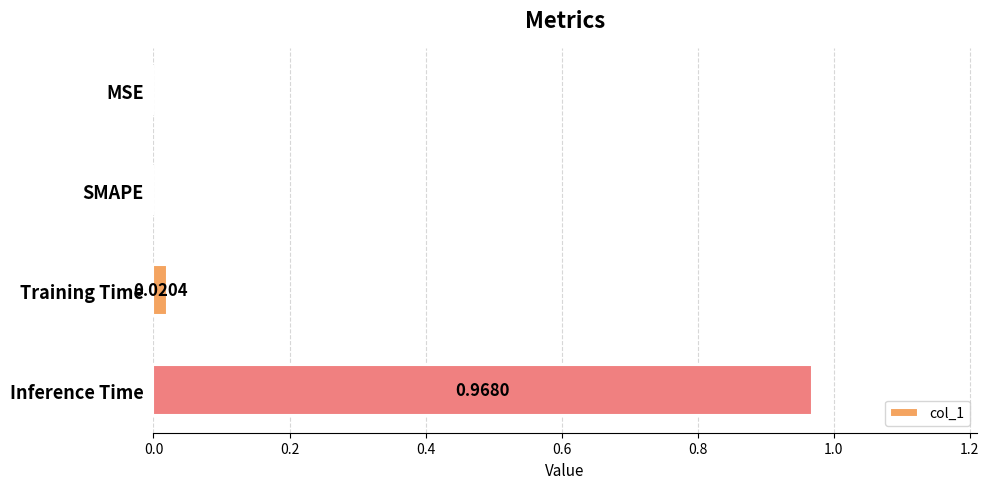

Which category has the highest value across all series?

Inference Time